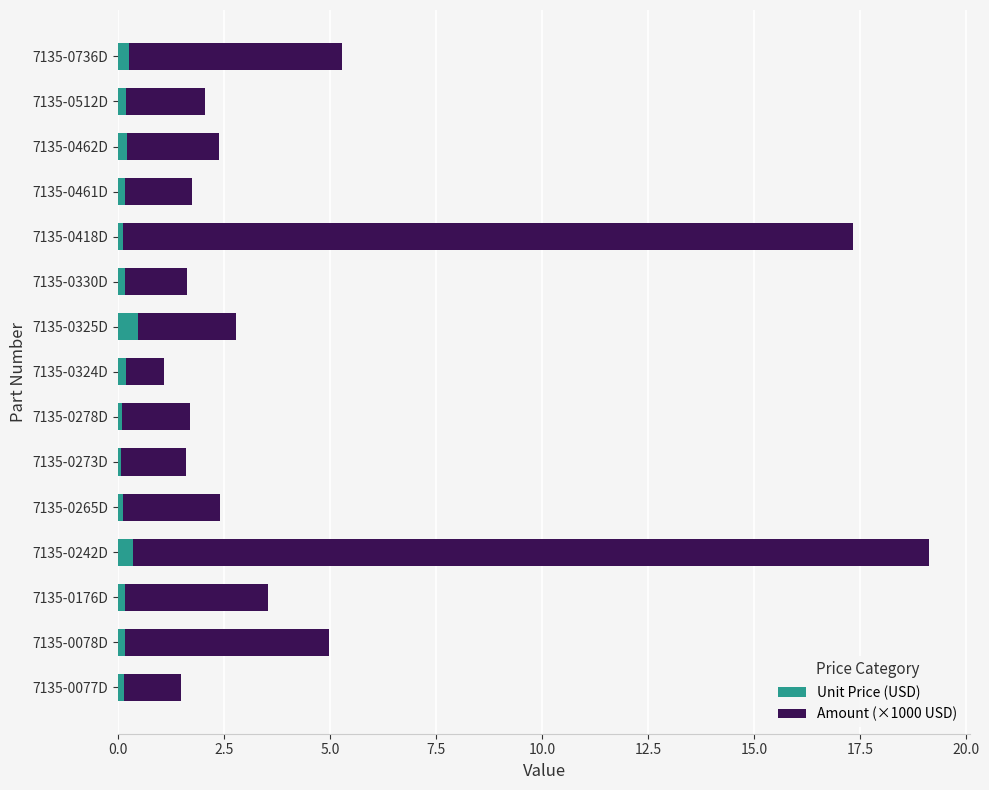

Is it true that Unit Price (USD) equals 0.1 at 7135-0418D?

True